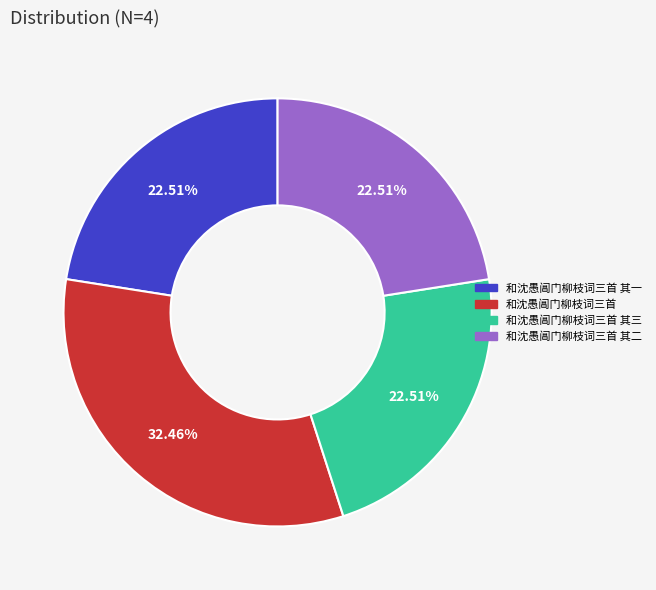

To the nearest percent, what portion does 和沈愚阊门柳枝词三首 其三 represent?

23%